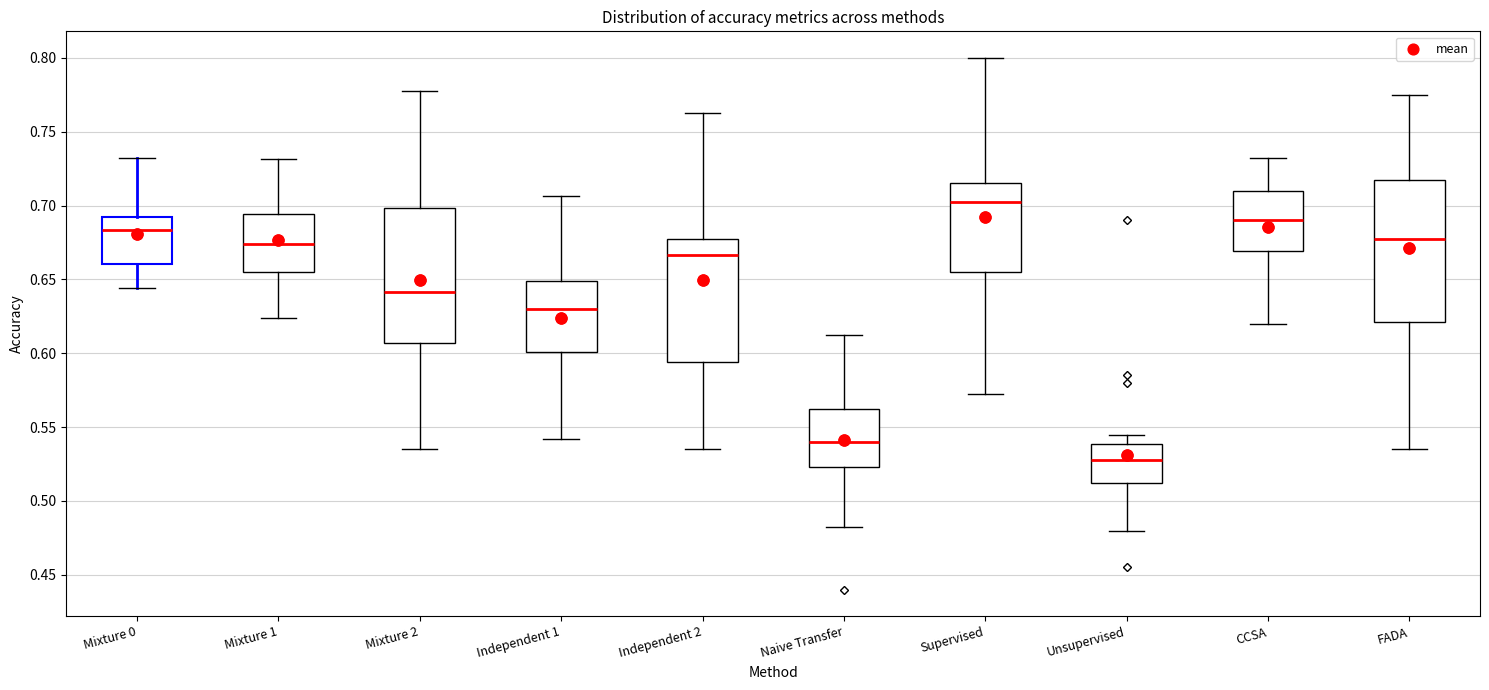

Which box's median line is the highest?

Supervised